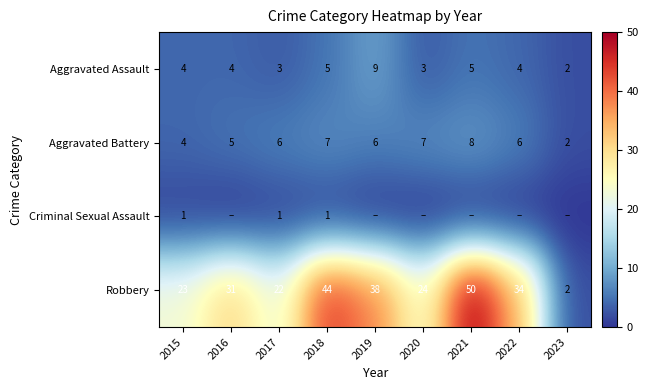

At which category is the sum across all series the highest?

2021